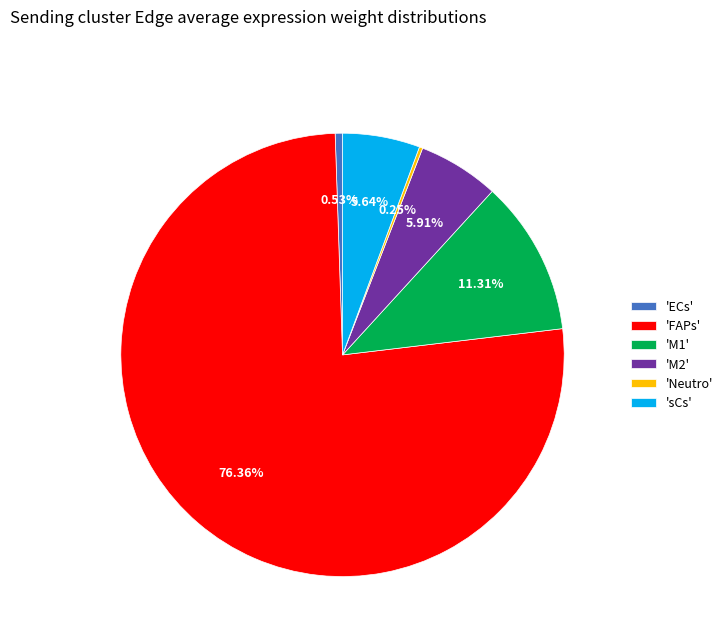

Which has a higher value, 'M2' or 'ECs'?

'M2'